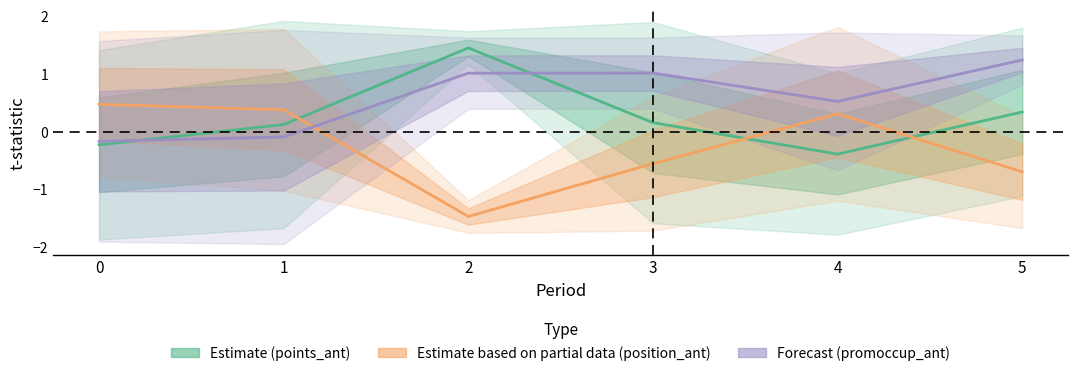

What is the smallest value displayed?

-1.5